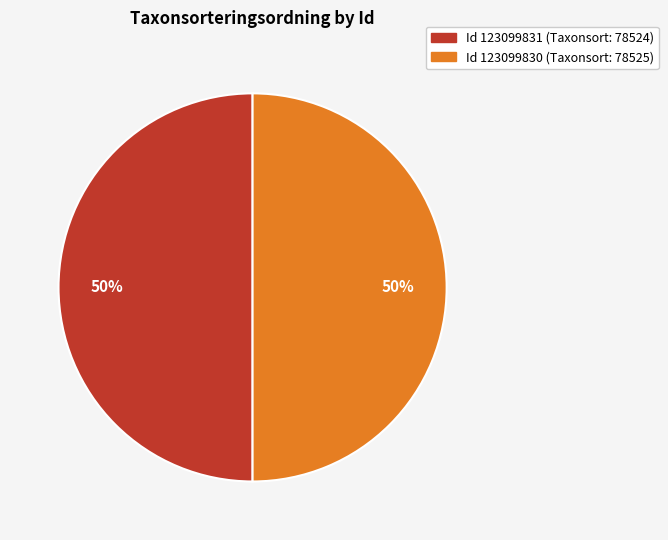

How many slices are in this pie chart?

2